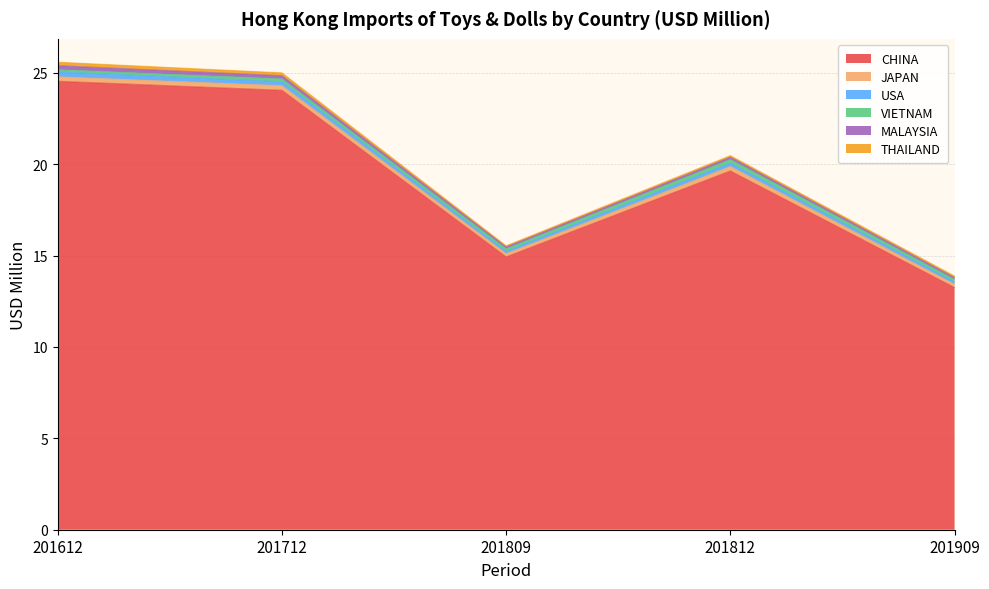

Reading right to left, list all the values displayed in this chart.

CHINA: 13.3	19.6	14.9	24.0	24.5
JAPAN: 0.2	0.2	0.2	0.3	0.2
USA: 0.1	0.2	0.1	0.2	0.3
VIETNAM: 0.1	0.2	0.1	0.2	0.1
MALAYSIA: 0.1	0.1	0.1	0.2	0.2
THAILAND: 0.1	0.1	0.1	0.2	0.2